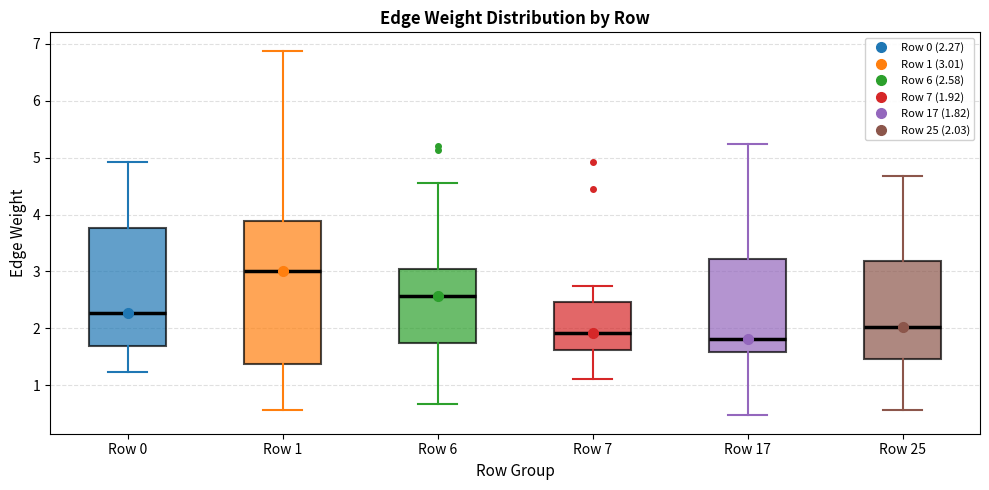

Which box's median line is the highest?

Row 1